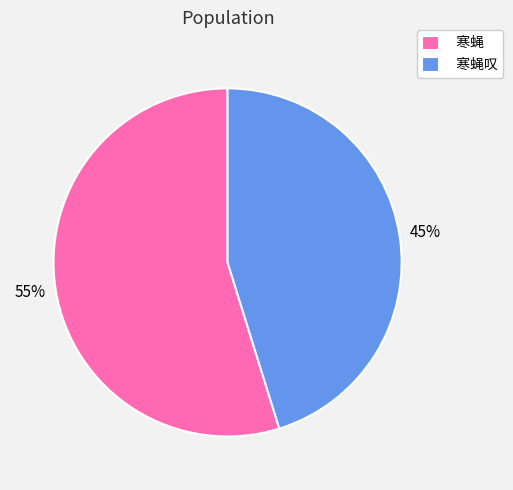

True or false: 寒蝇叹 accounts for 52% of the total.

False